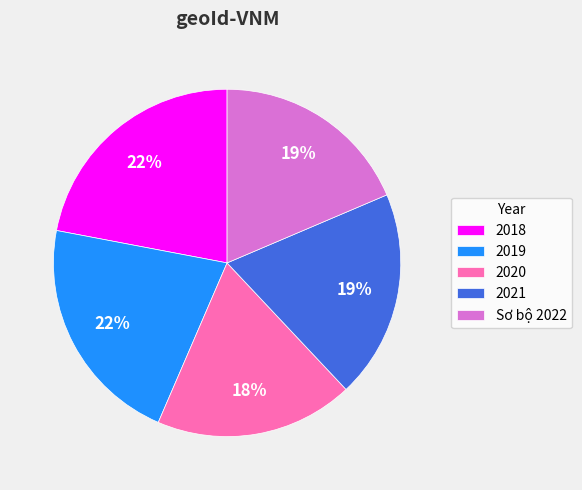

How many segments does this pie chart have?

5